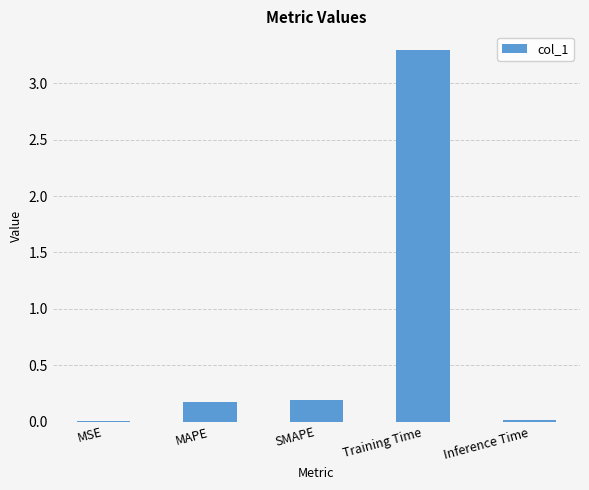

Between MAPE and Training Time, which is larger?

Training Time